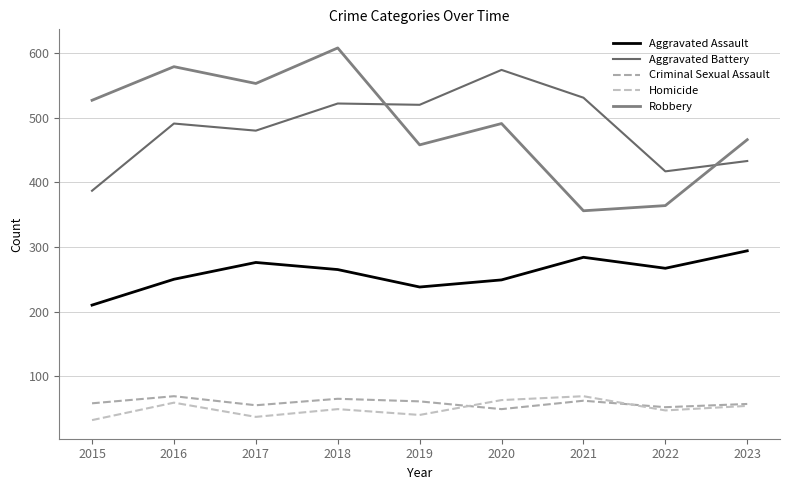

Reading right to left, extract all data points from this chart.

Aggravated Assault: 2023=294	2022=267	2021=284	2020=249	2019=238	2018=265	2017=276	2016=250	2015=210
Aggravated Battery: 2023=433	2022=417	2021=531	2020=574	2019=520	2018=522	2017=480	2016=491	2015=387
Criminal Sexual Assault: 2023=57	2022=52	2021=62	2020=49	2019=61	2018=65	2017=55	2016=69	2015=58
Homicide: 2023=54	2022=47	2021=69	2020=63	2019=40	2018=49	2017=37	2016=59	2015=32
Robbery: 2023=466	2022=364	2021=356	2020=491	2019=458	2018=608	2017=553	2016=579	2015=527